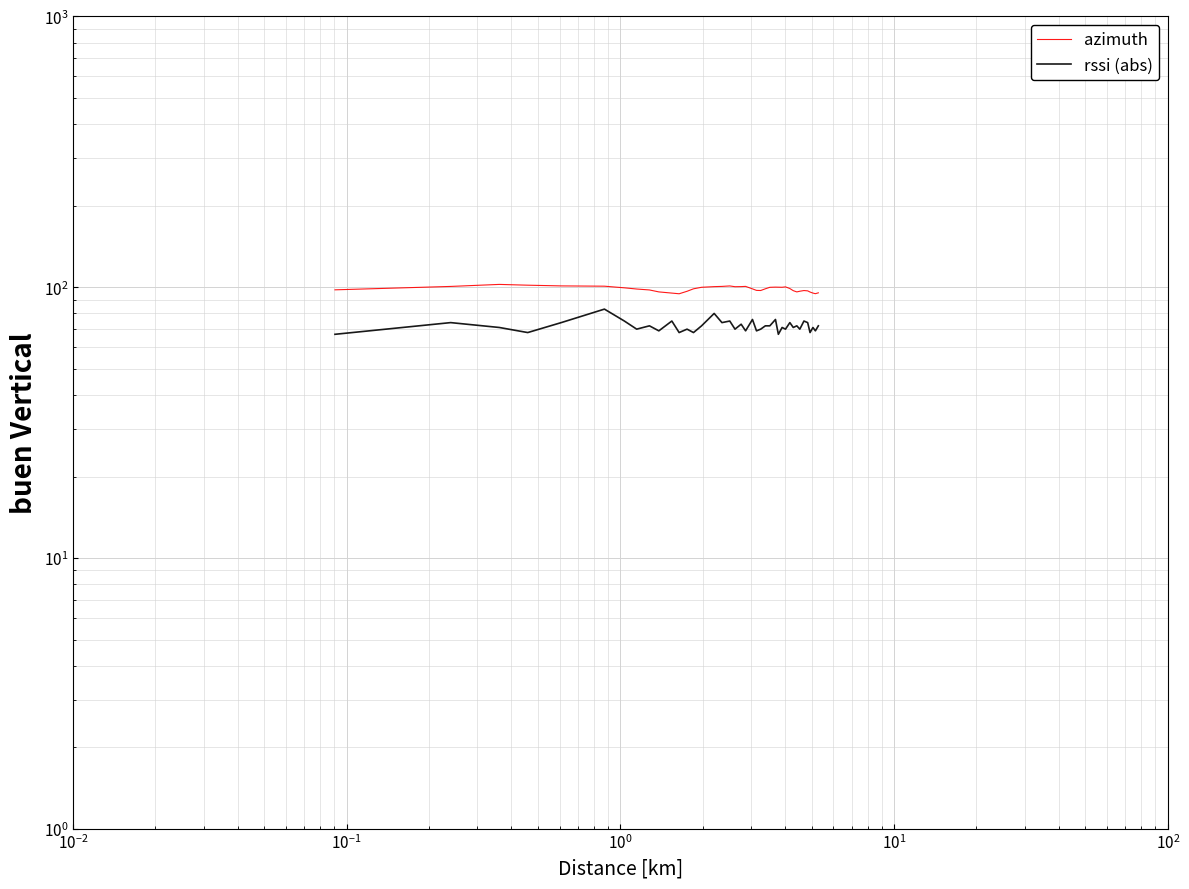

What are all the series names shown in the legend?

azimuth, rssi (abs)